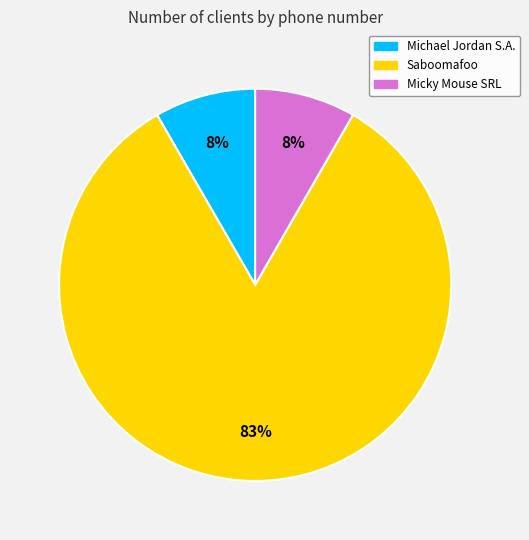

Which slice is the largest?

Saboomafoo